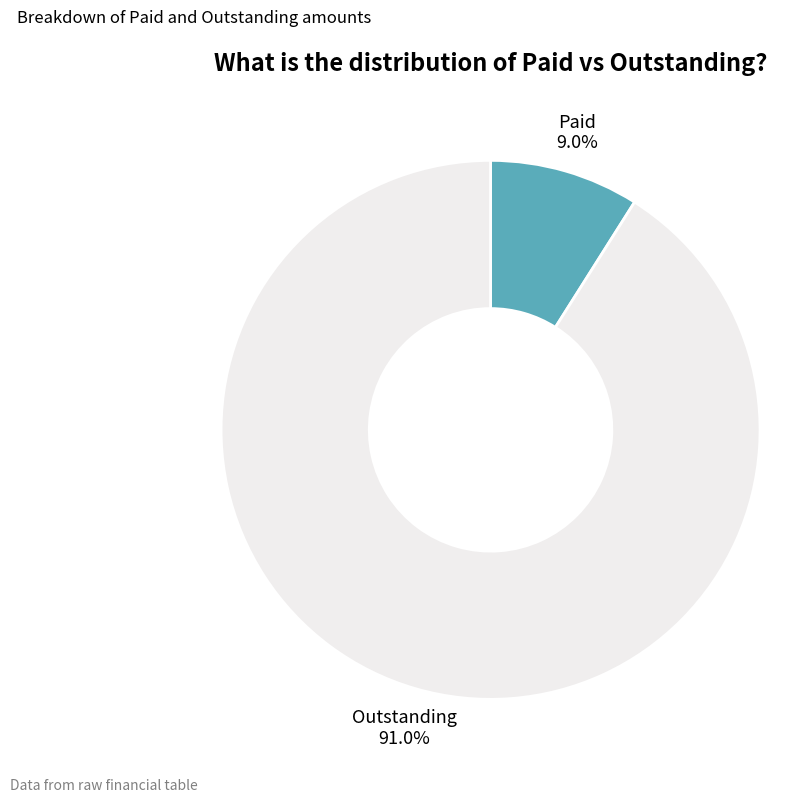

Which category has the smallest portion of the pie?

Paid